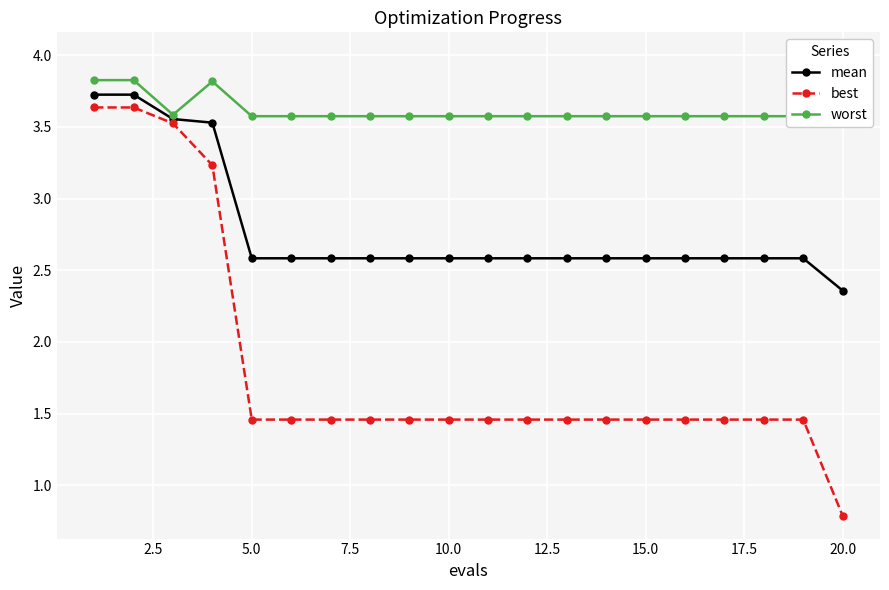

Which category has the lowest value in the mean series?

20.0